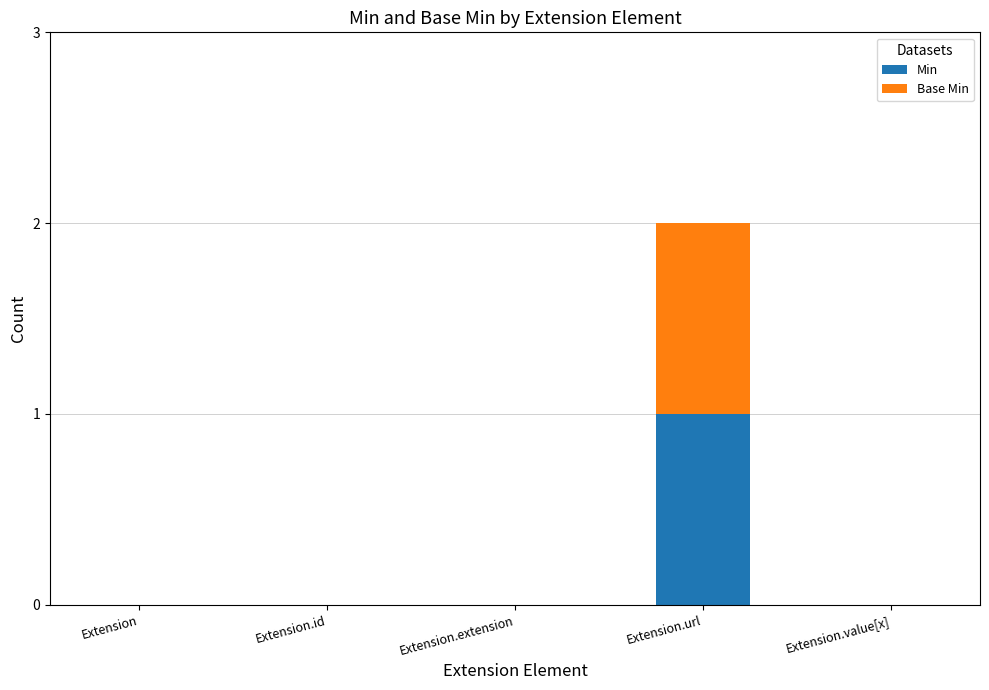

Count the number of data series in this chart.

2